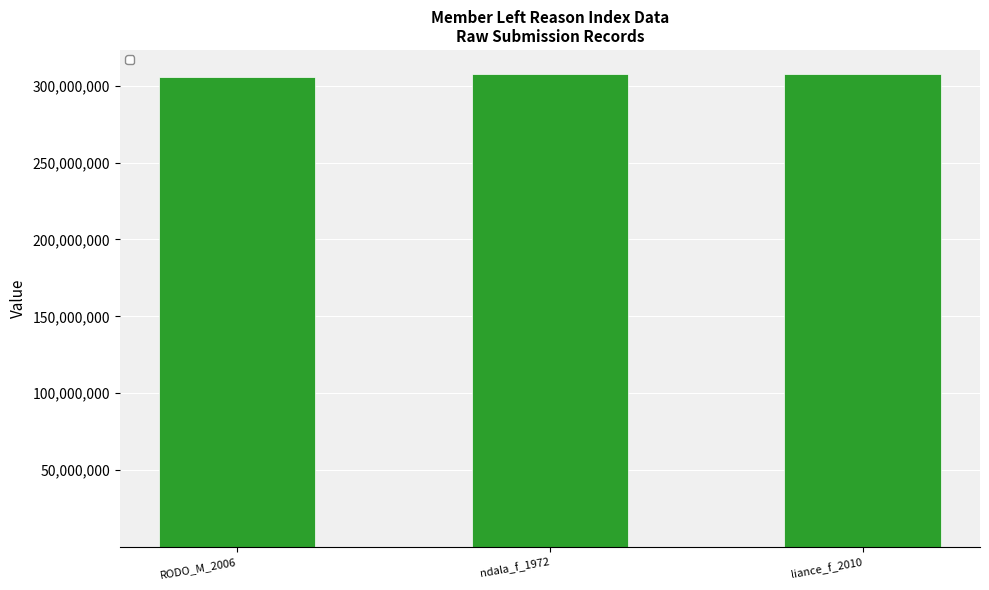

What is the difference between the highest and lowest values at ndala_f_1972?

307291917